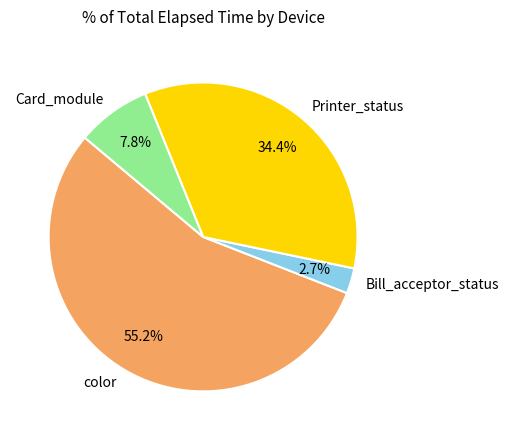

Rank the categories by value from lowest to highest.

Bill_acceptor_status, Card_module, Printer_status, color